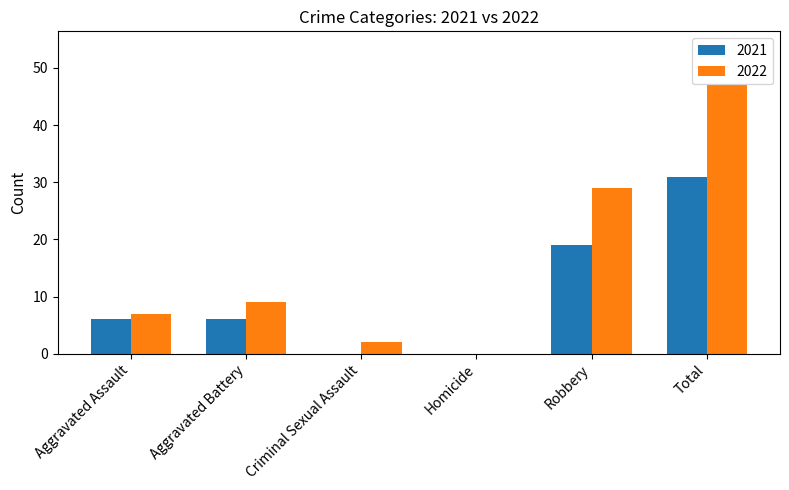

Reading left to right, extract all data points from this chart.

2021: Aggravated Assault=6	Aggravated Battery=6	Criminal Sexual Assault=0	Homicide=0	Robbery=19	Total=31
2022: Aggravated Assault=7	Aggravated Battery=9	Criminal Sexual Assault=2	Homicide=0	Robbery=29	Total=47